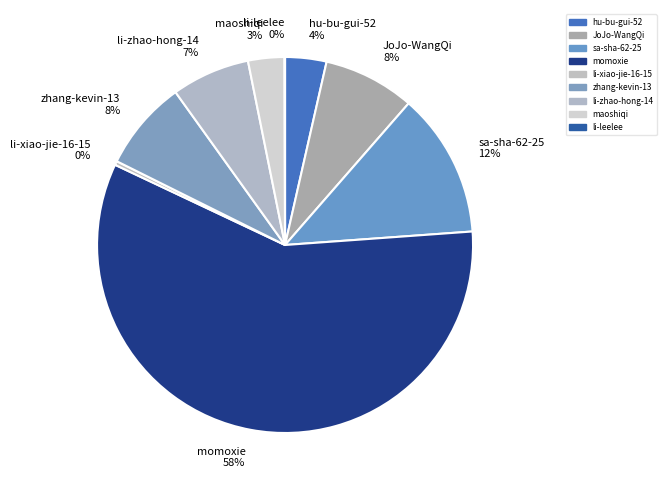

To the nearest percent, what is the difference between the largest and smallest slice percentages?

58%